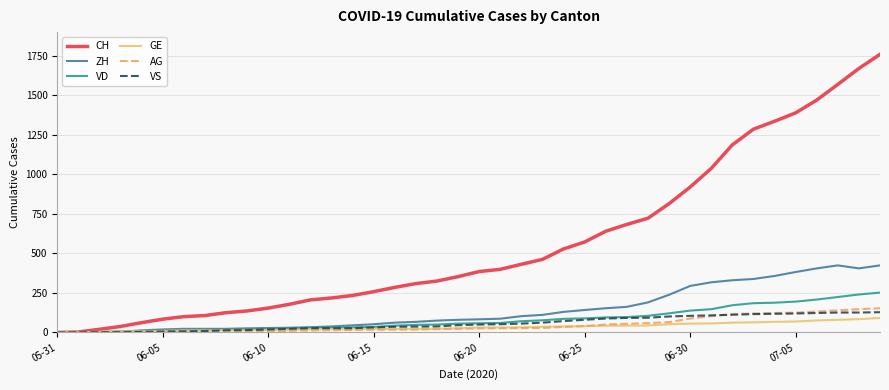

Which series has the largest total across all categories?

CH